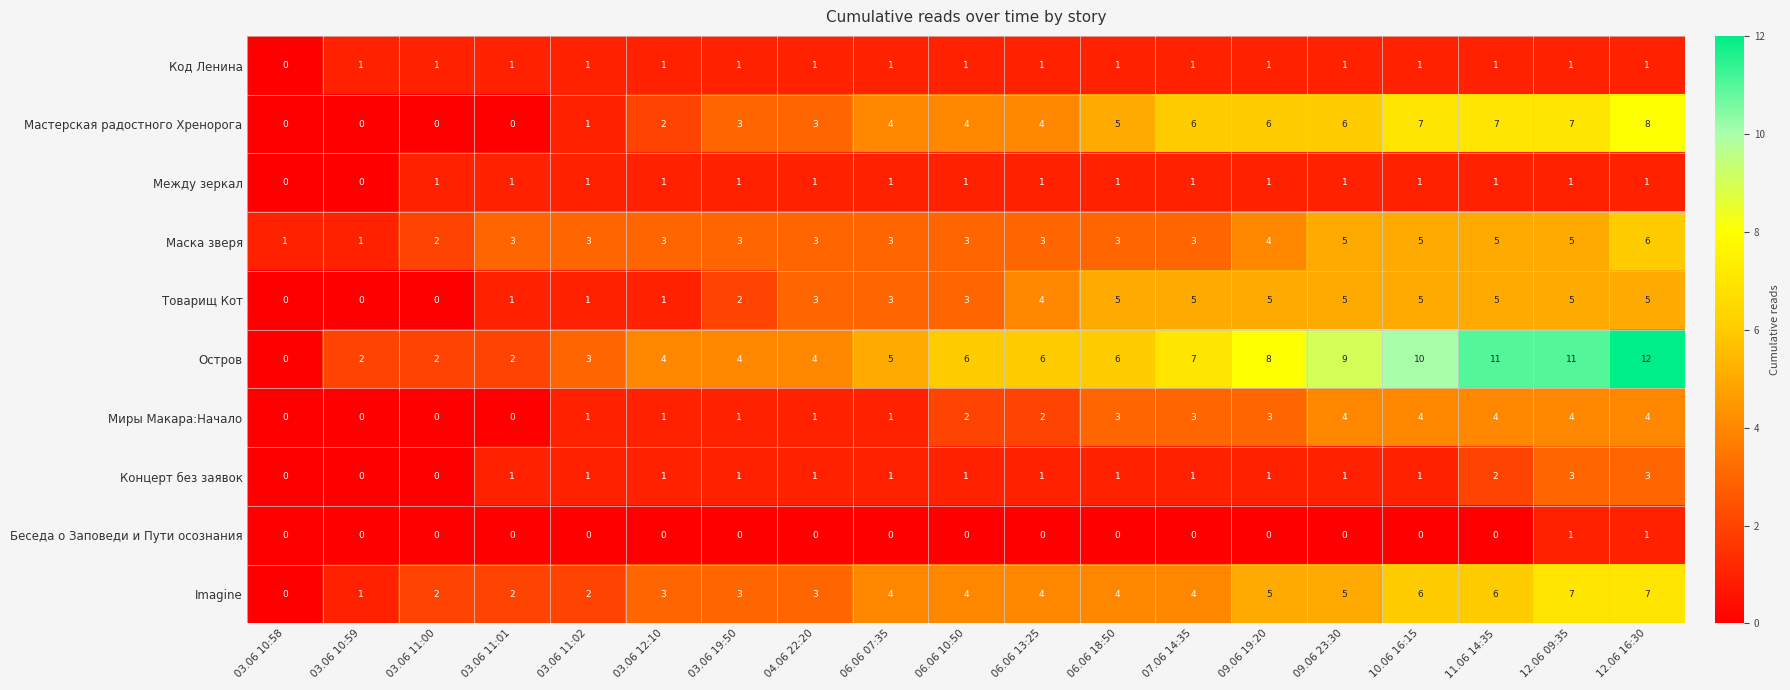

Which series changed the most between 03.06 12:10 and 12.06 16:30?

Остров